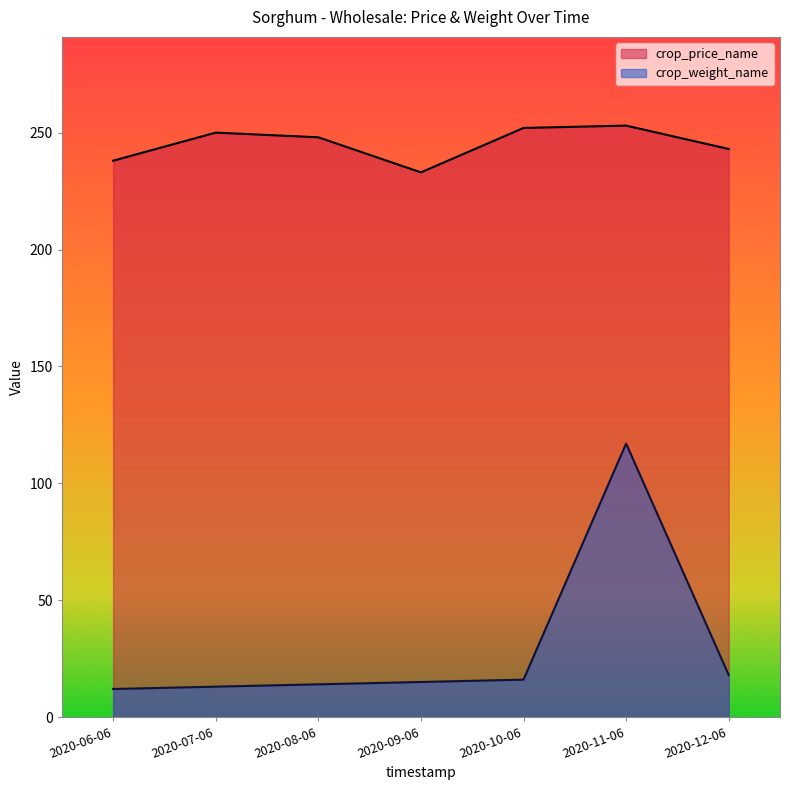

Which label corresponds to the smallest value in the chart?

2020-06-06